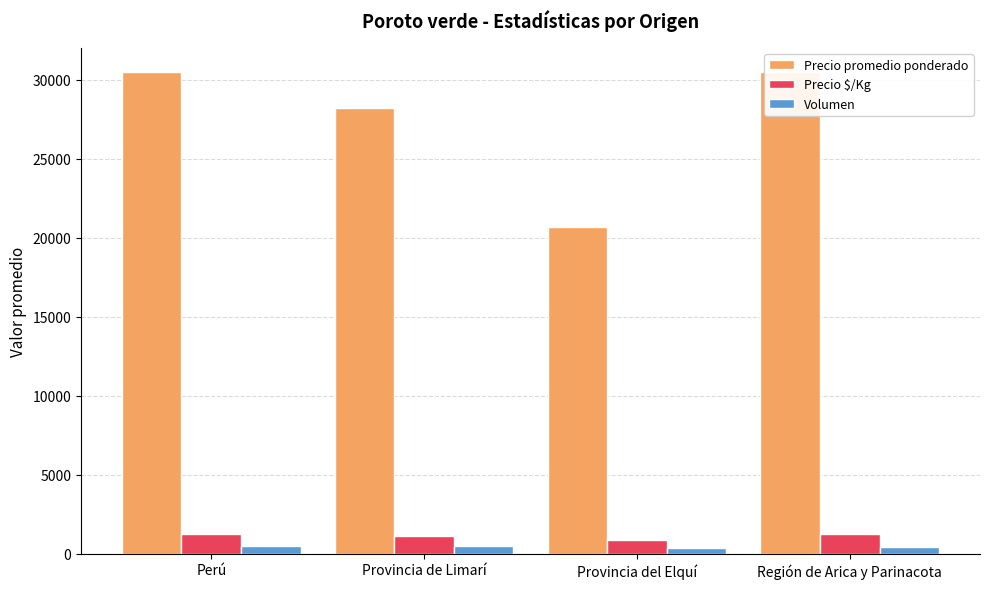

Reading left to right, list all the values displayed in this chart.

Precio promedio ponderado: Perú=30500	Provincia de Limarí=28214	Provincia del Elquí=20700	Región de Arica y Parinacota=30500
Precio $/Kg: Perú=1220	Provincia de Limarí=1134	Provincia del Elquí=828	Región de Arica y Parinacota=1220
Volumen: Perú=485	Provincia de Limarí=456	Provincia del Elquí=348	Región de Arica y Parinacota=400